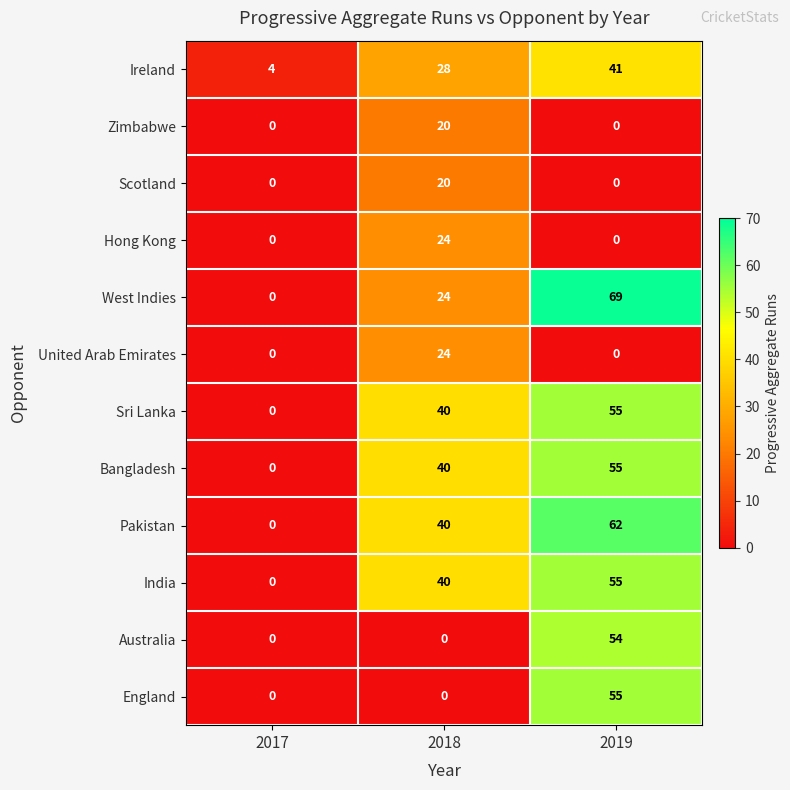

Is it true that Scotland equals 35 at 2018?

False